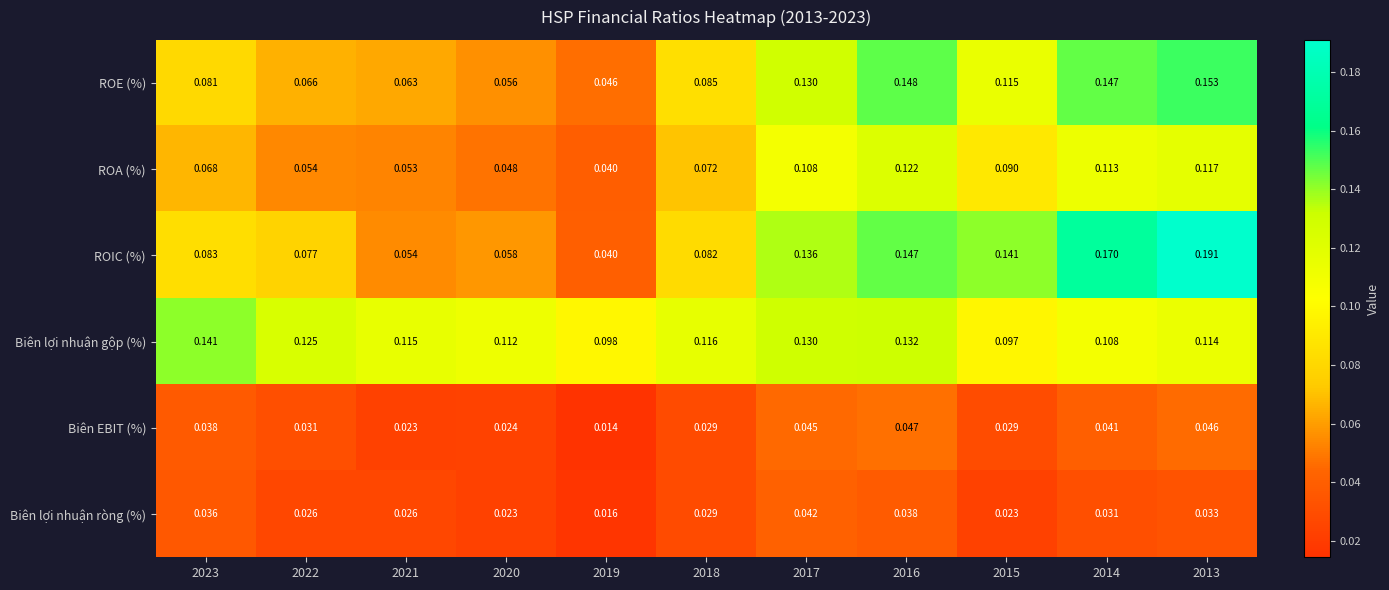

Is the value of Biên EBIT (%) at 2021 greater than the value of ROA (%) at 2023?

No